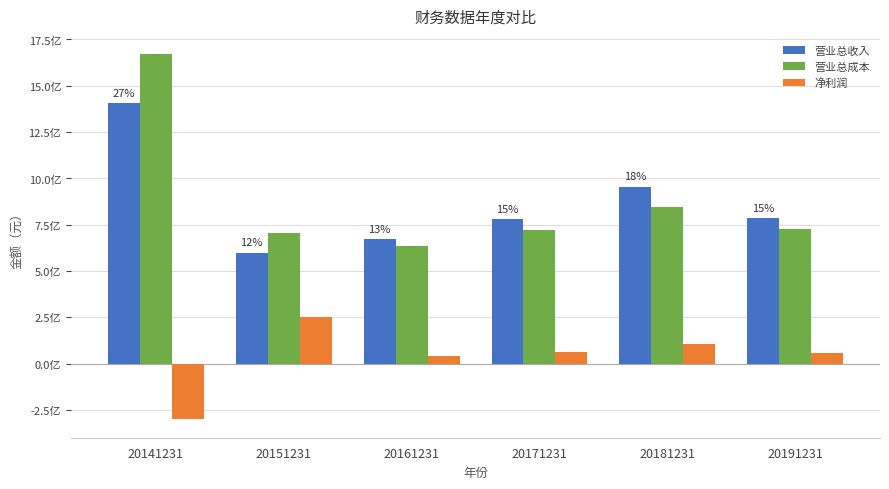

Are the bars grouped side by side (vs. stacked)?

Yes